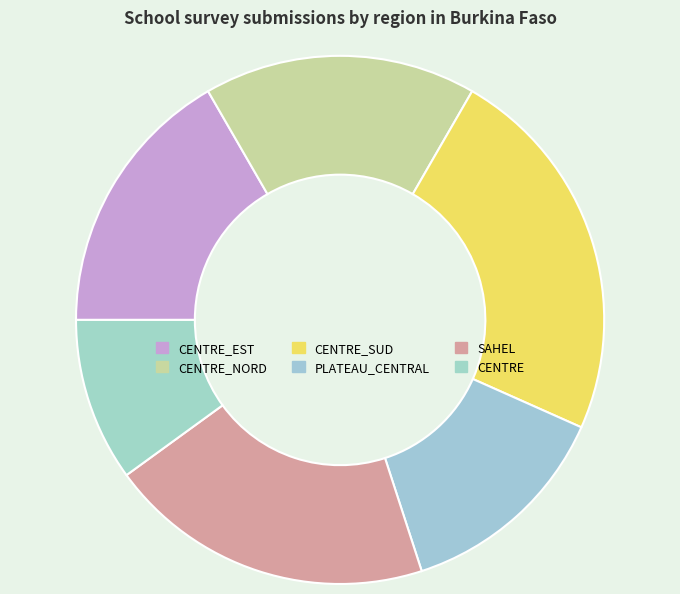

Count the number of slices in the pie.

6